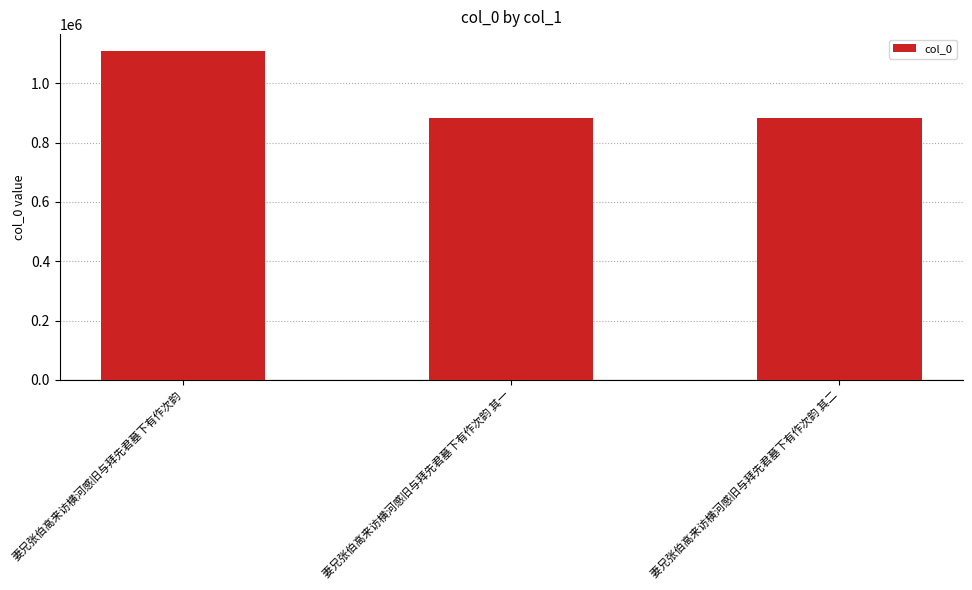

What is the value of the 3rd bar from the left?

882778